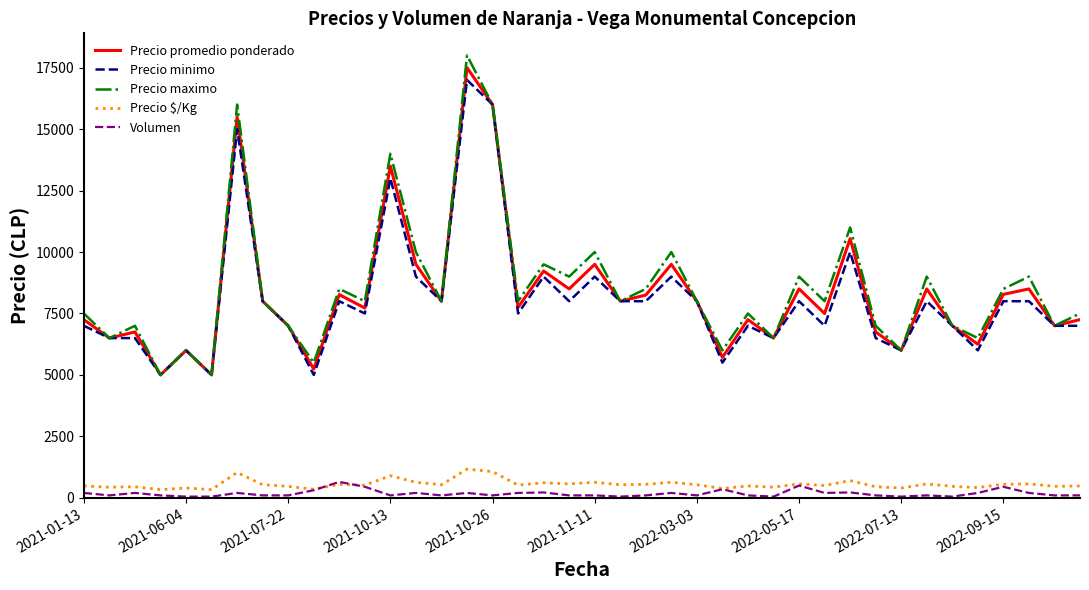

What is the maximum value shown in the chart?

18000